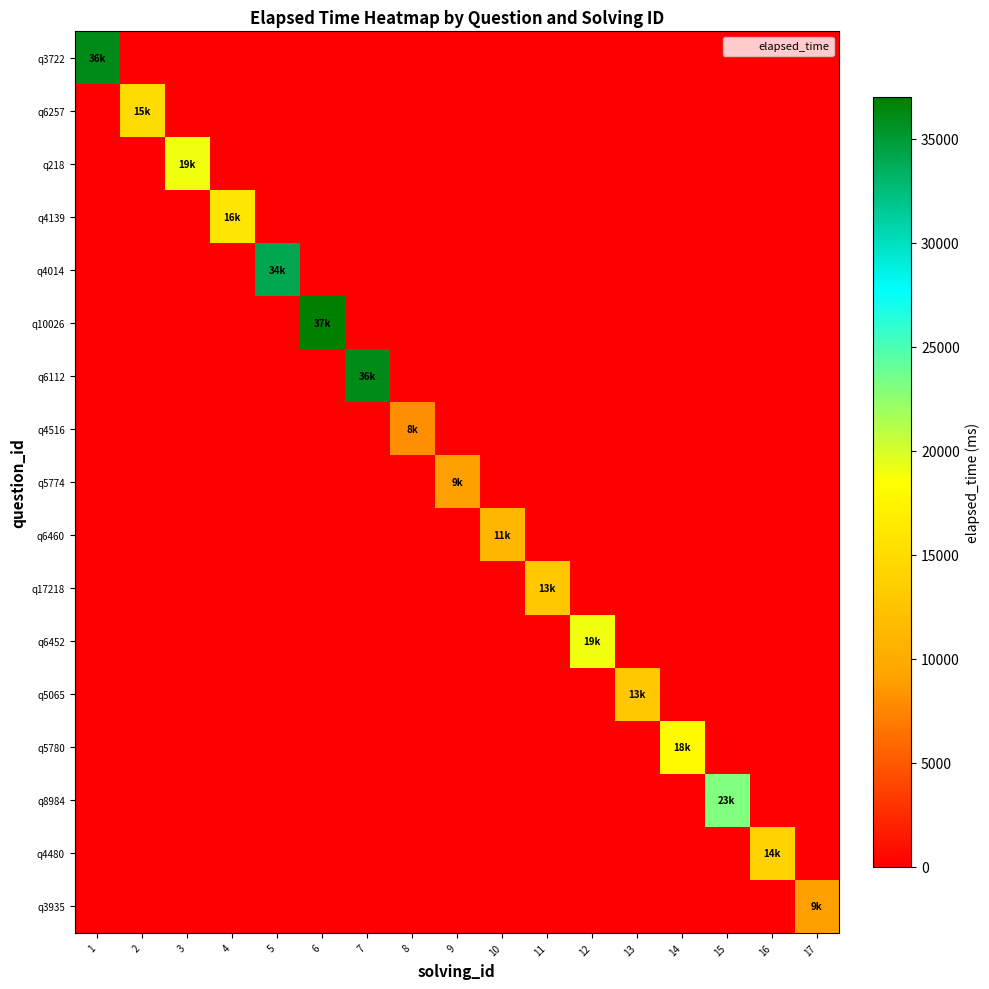

How many values in q218 are above zero?

1